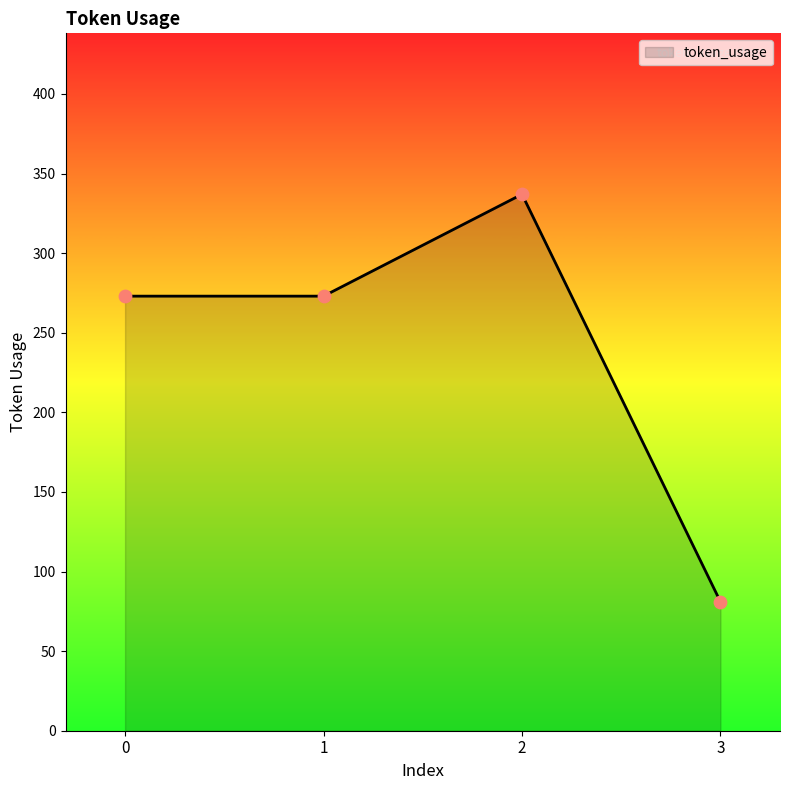

Approximately how many times larger is the value at 2 compared to 3?

4.2